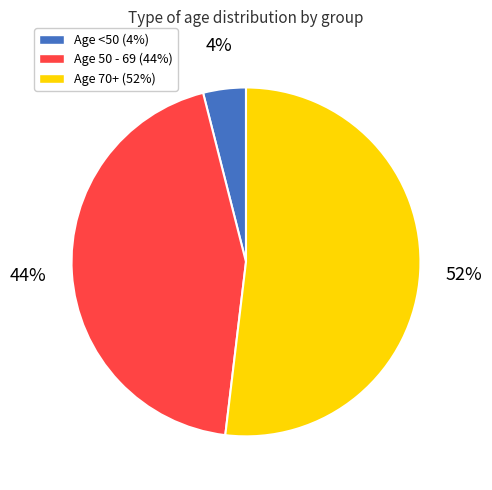

Is it true that Age 50 - 69 (44%) is 33% of the pie?

False